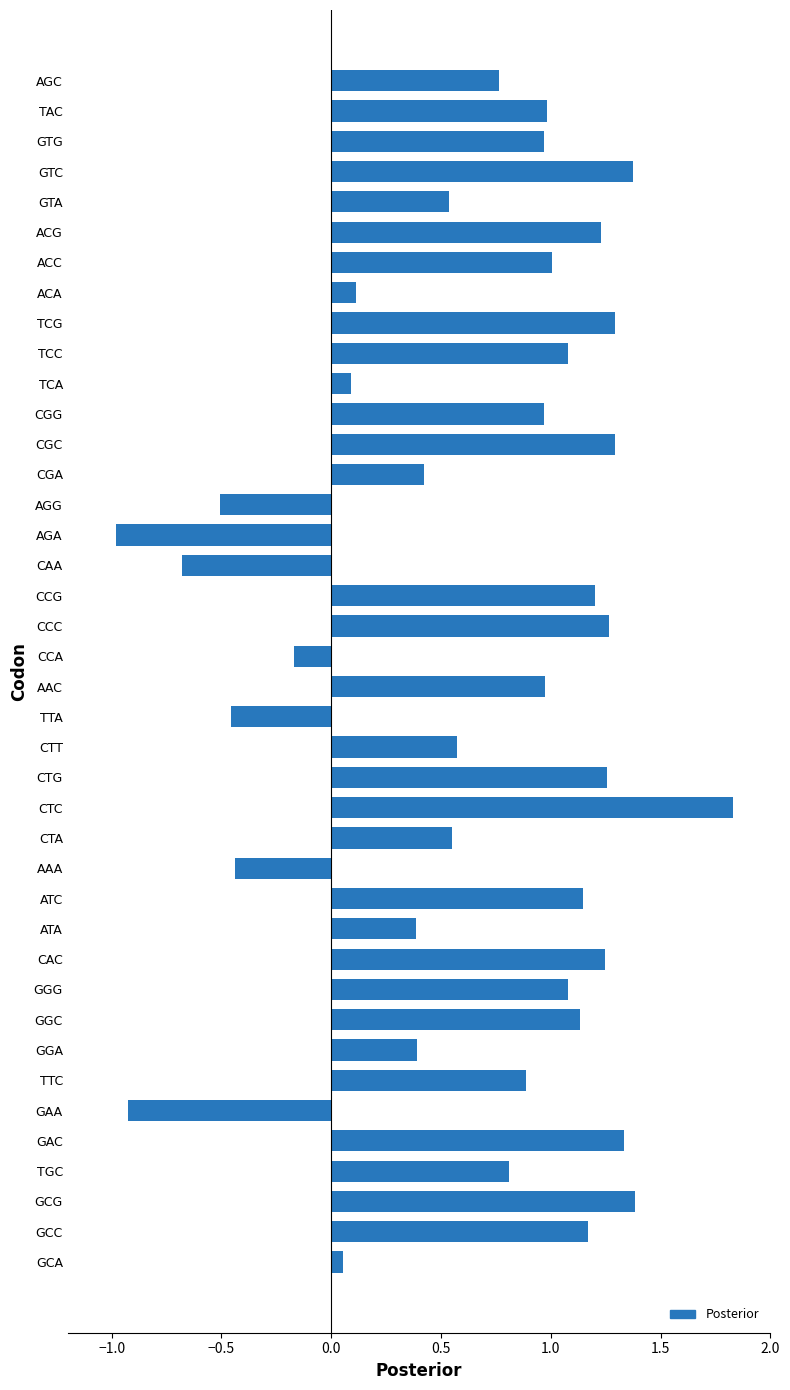

What is the difference between the maximum and minimum values?

2.8